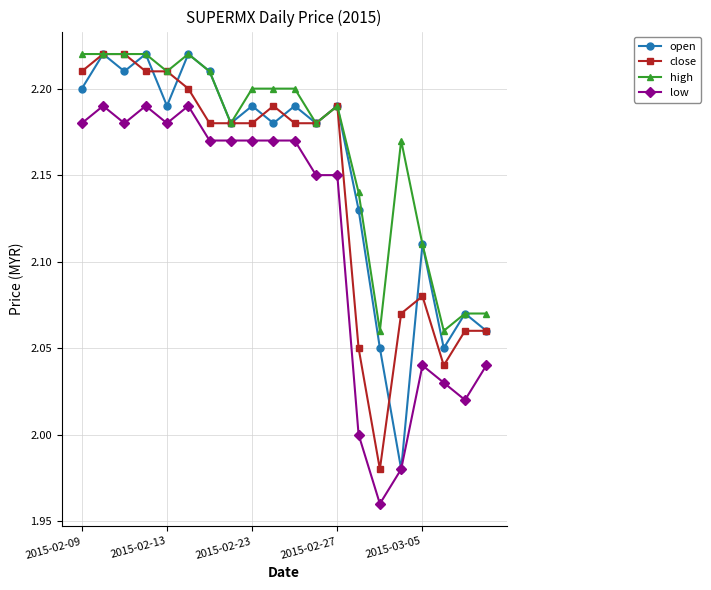

What is the sum of all close values?

42.9